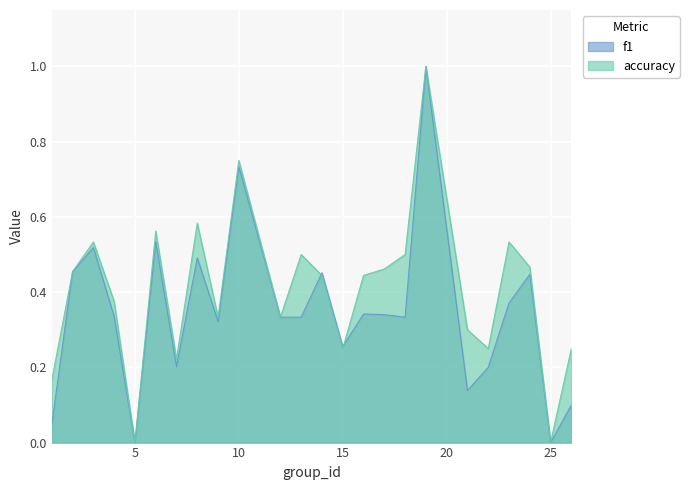

What is the difference between the accuracy values at 6 and 26?

0.3